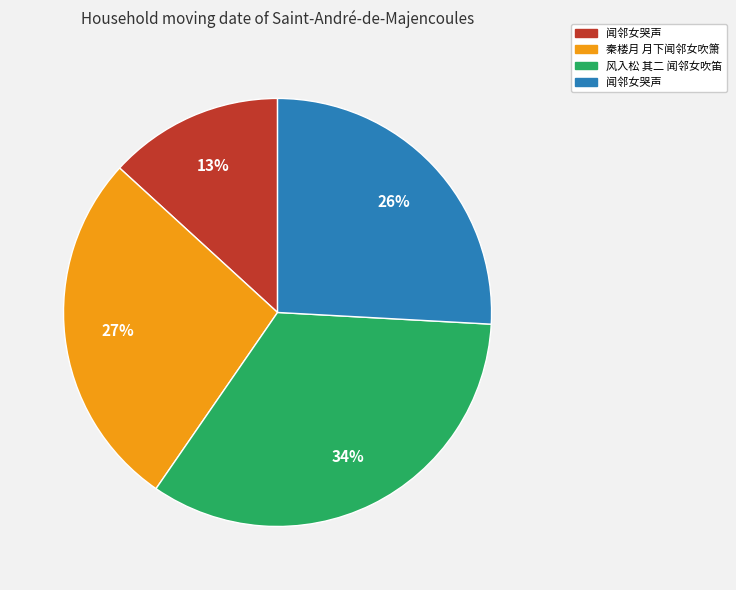

Is there any slice that represents more than half of the pie?

No